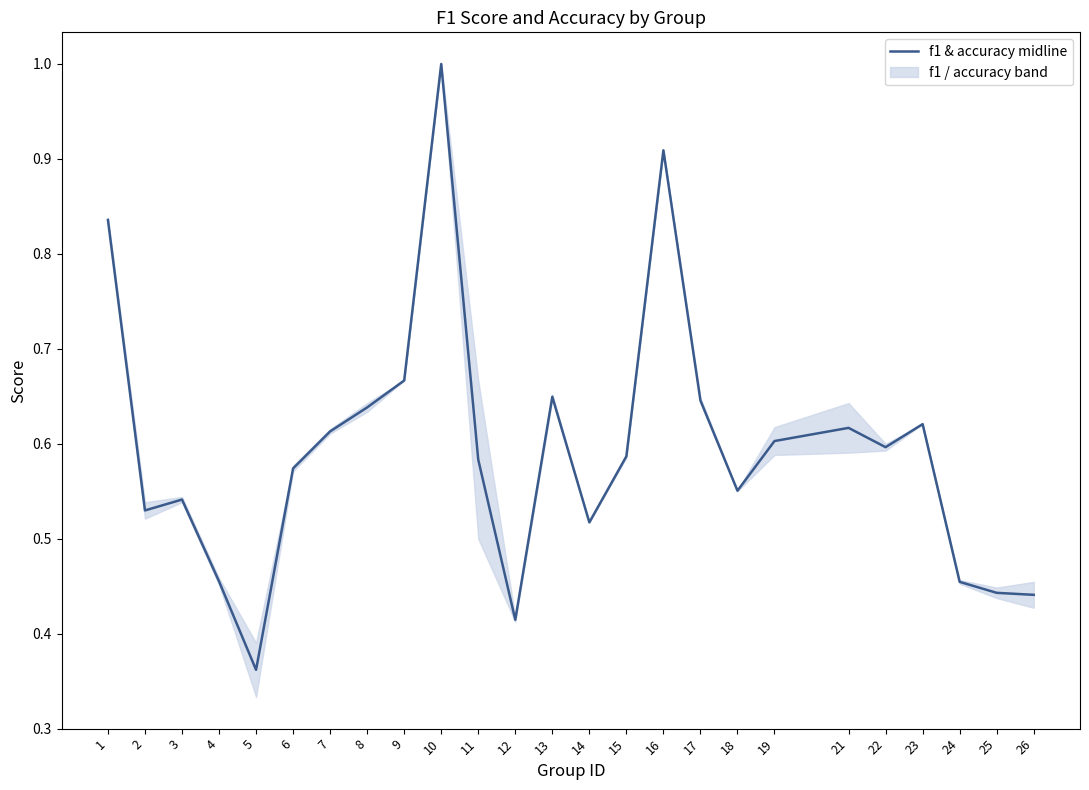

What is the average value?

0.6